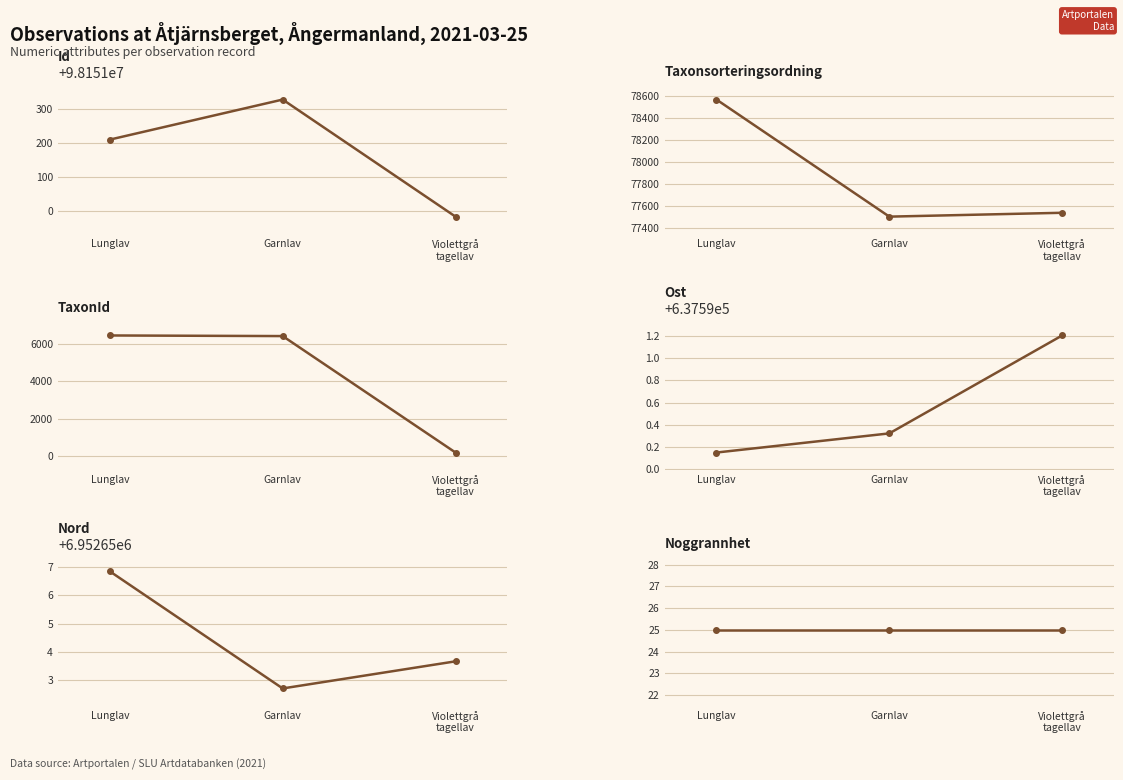

What is the sum of the TaxonId values at Lunglav and Garnlav?

12883.0